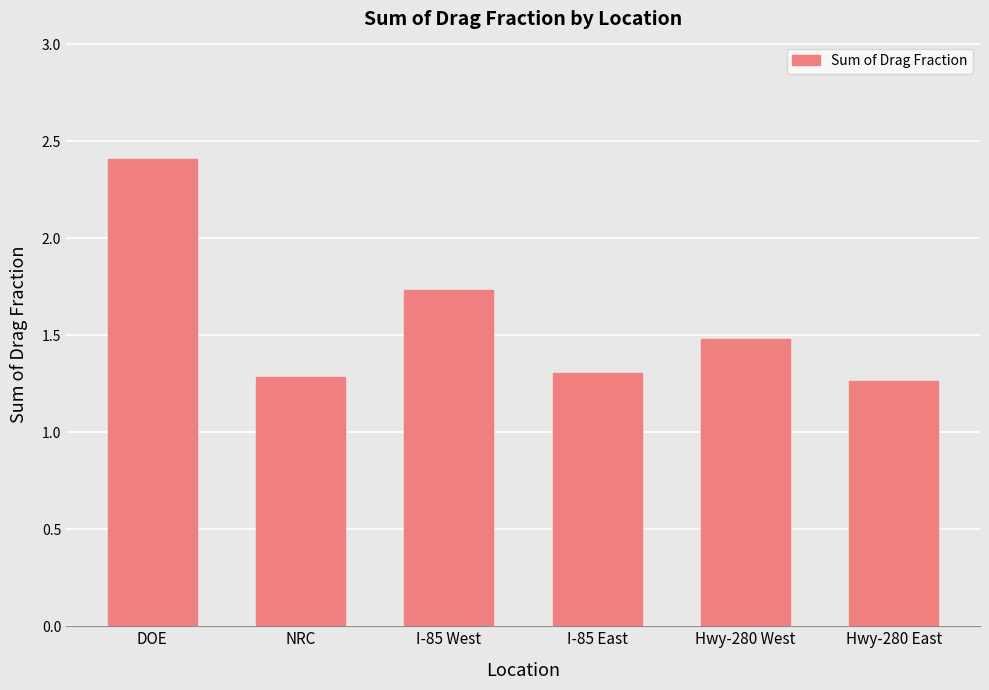

What is the label of the 5th bar from the right?

NRC